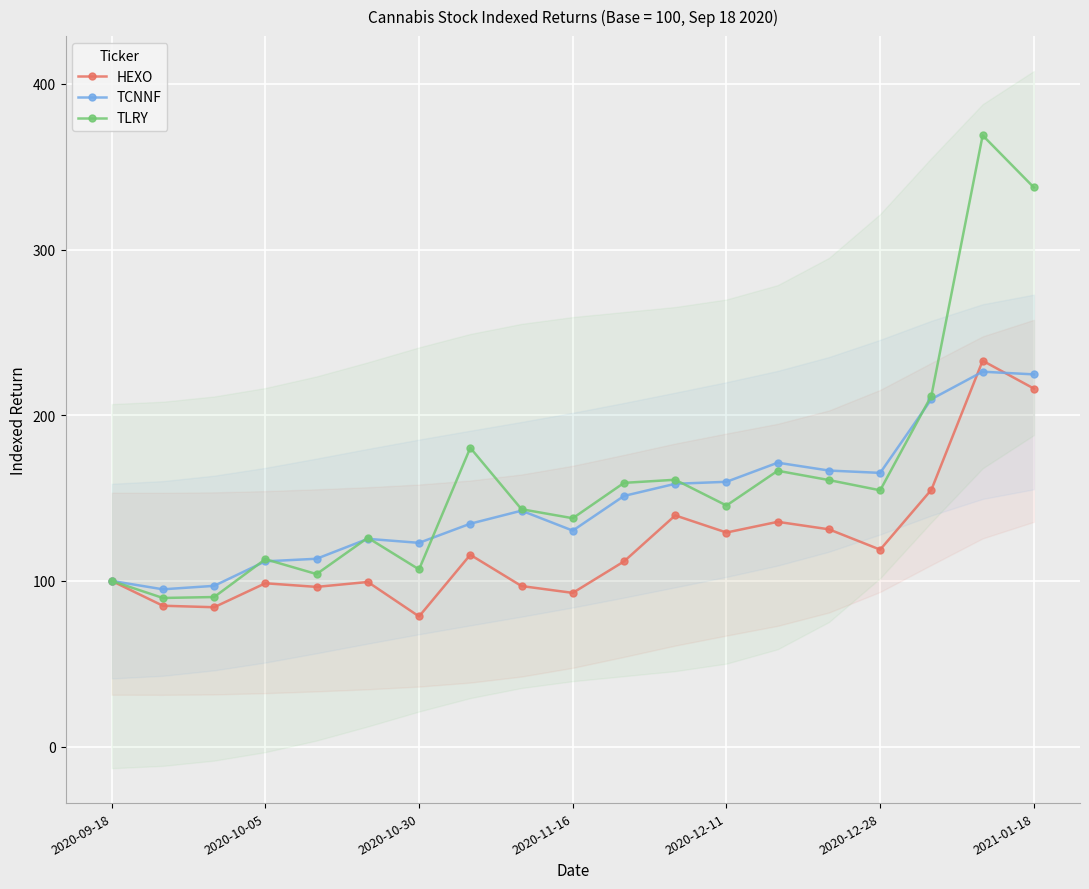

Reading left to right, extract all data points from this chart.

HEXO: 100.0	85.0	84.1	98.6	96.4	99.4	78.6	115.8	96.9	92.8	111.8	139.5	129.2	135.7	131.1	118.9	155.0	232.9	216.1
TCNNF: 100.0	94.9	97.0	111.8	113.4	125.4	123.0	134.5	142.4	130.3	151.3	158.6	159.8	171.3	166.6	165.2	209.7	226.3	224.6
TLRY: 100.0	89.7	90.3	113.1	104.1	126.0	106.9	180.3	143.3	137.8	159.2	161.0	145.5	166.5	160.9	154.7	211.8	368.9	337.5